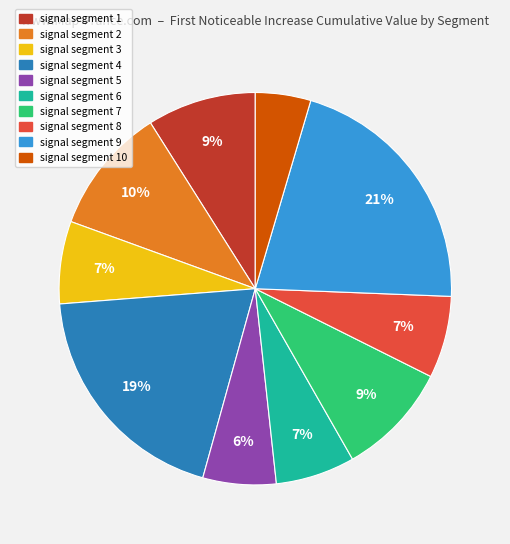

Is there any slice that represents more than half of the pie?

No